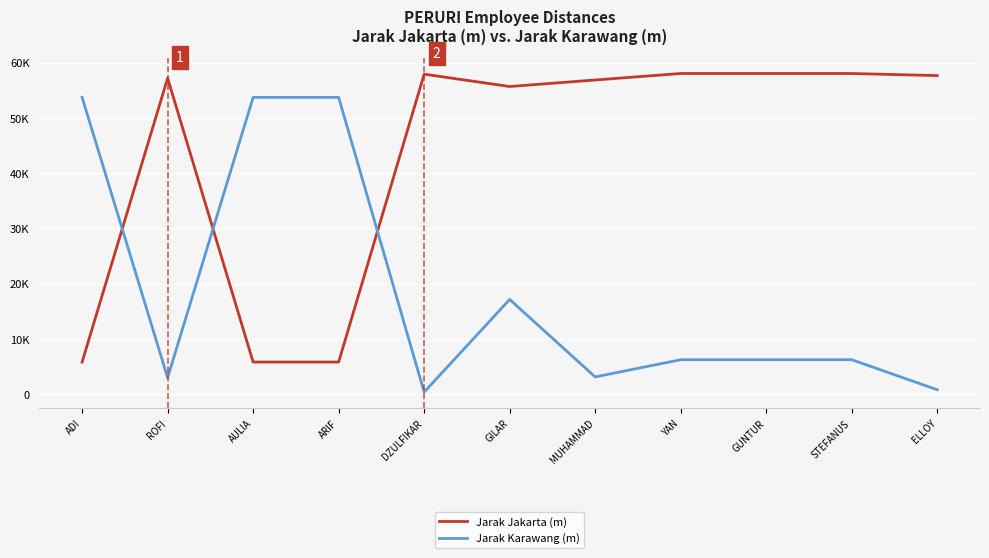

Does the chart display data point markers on the line(s)?

No